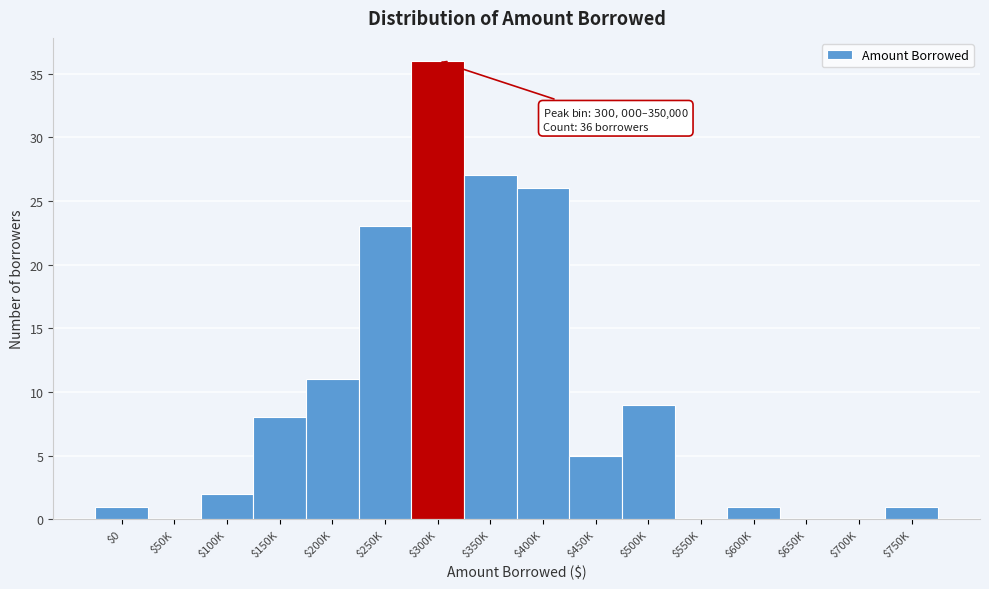

True or false: the data shows 11 at $150K.

False